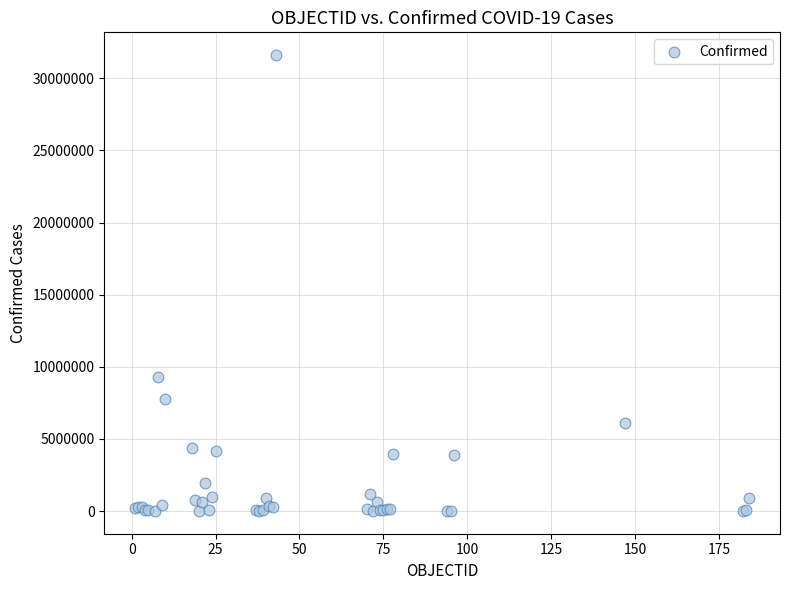

What Y value in the scatter plot is closest to 15809594?

9313453